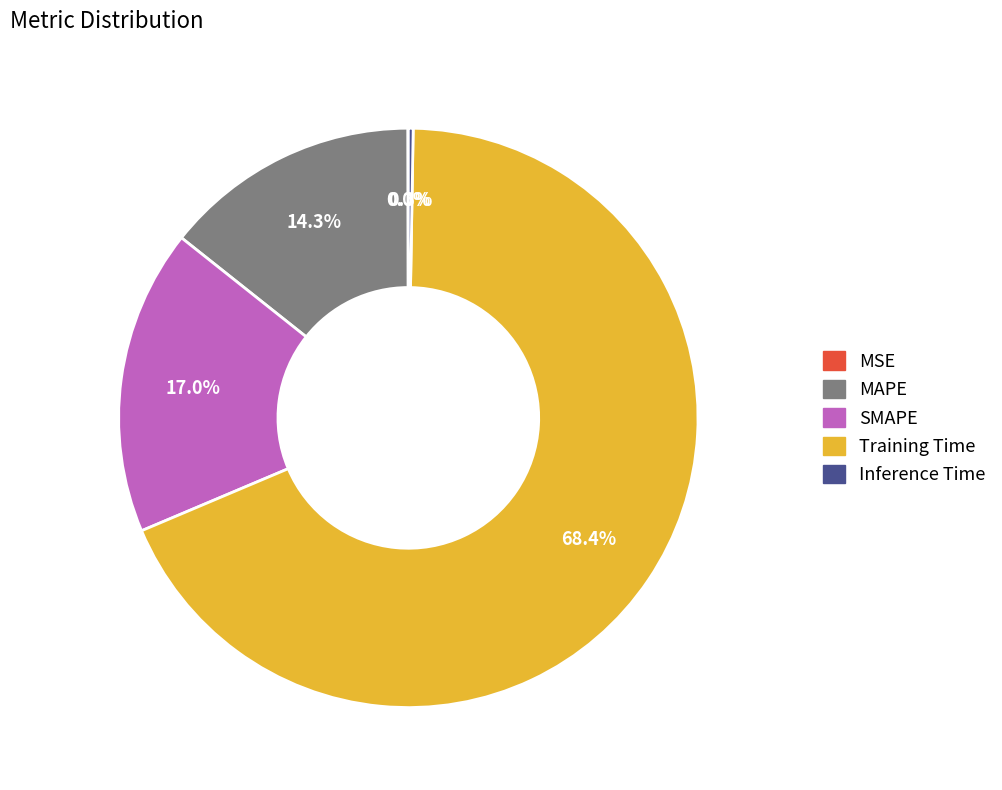

What is the total percentage of Training Time and SMAPE?

85.4%